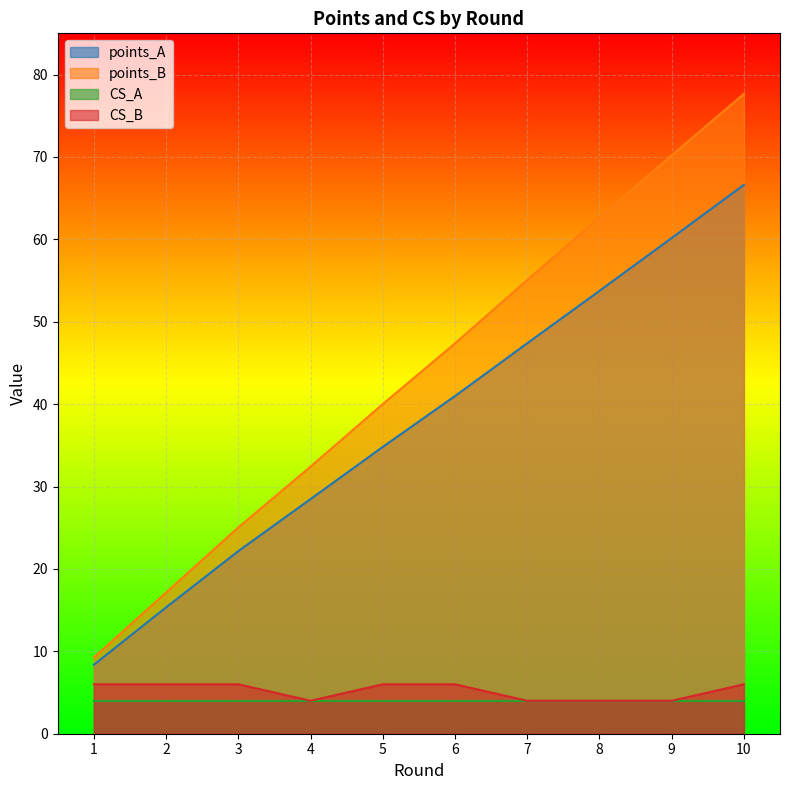

Read the points_A value at 9.

60.2